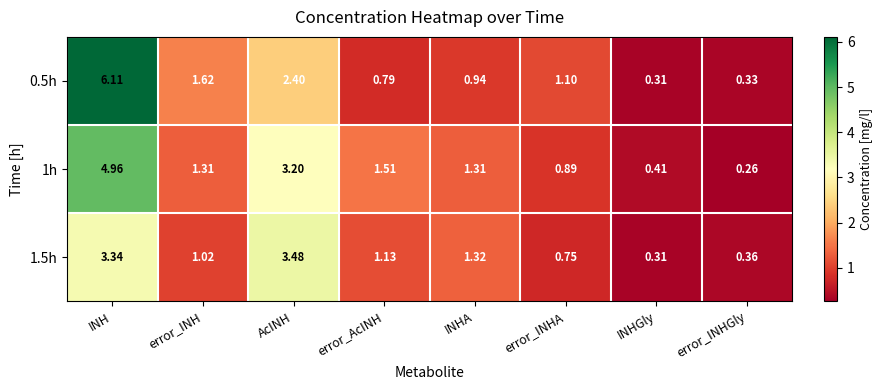

At which label does 1.5h reach its minimum?

INHGly